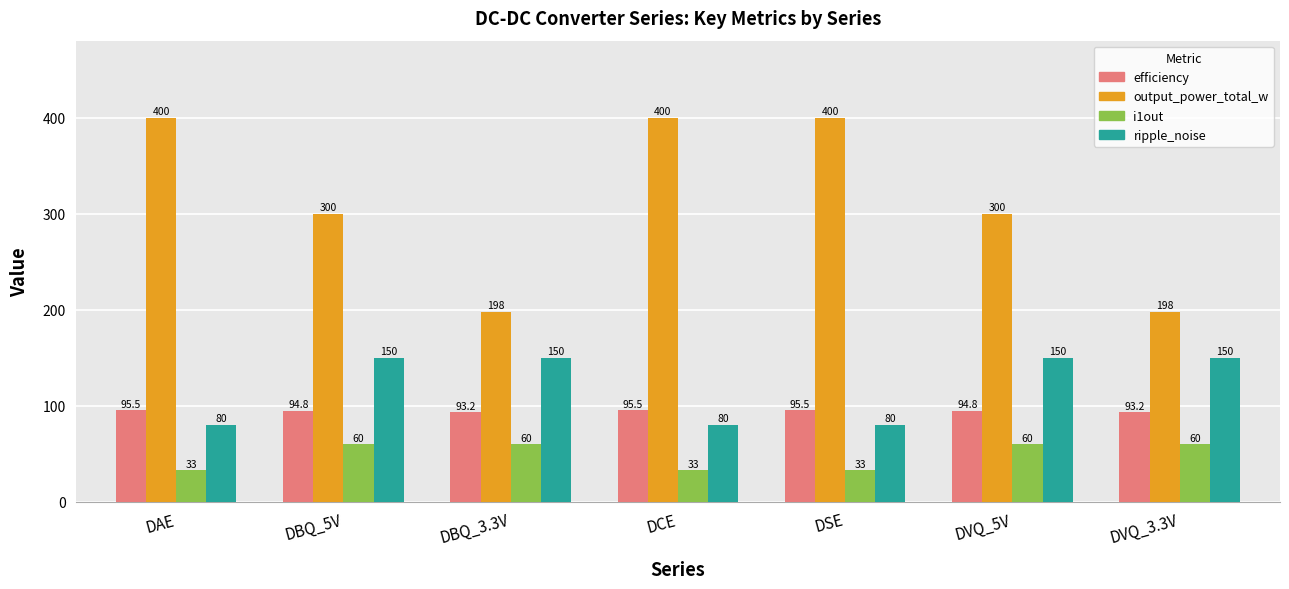

What is the label of the 5th bar from the right?

DBQ_3.3V